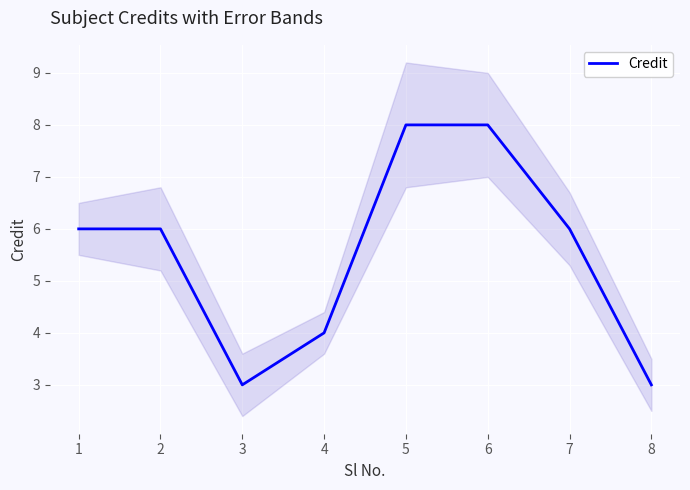

Between 7 and 2, which is larger?

7